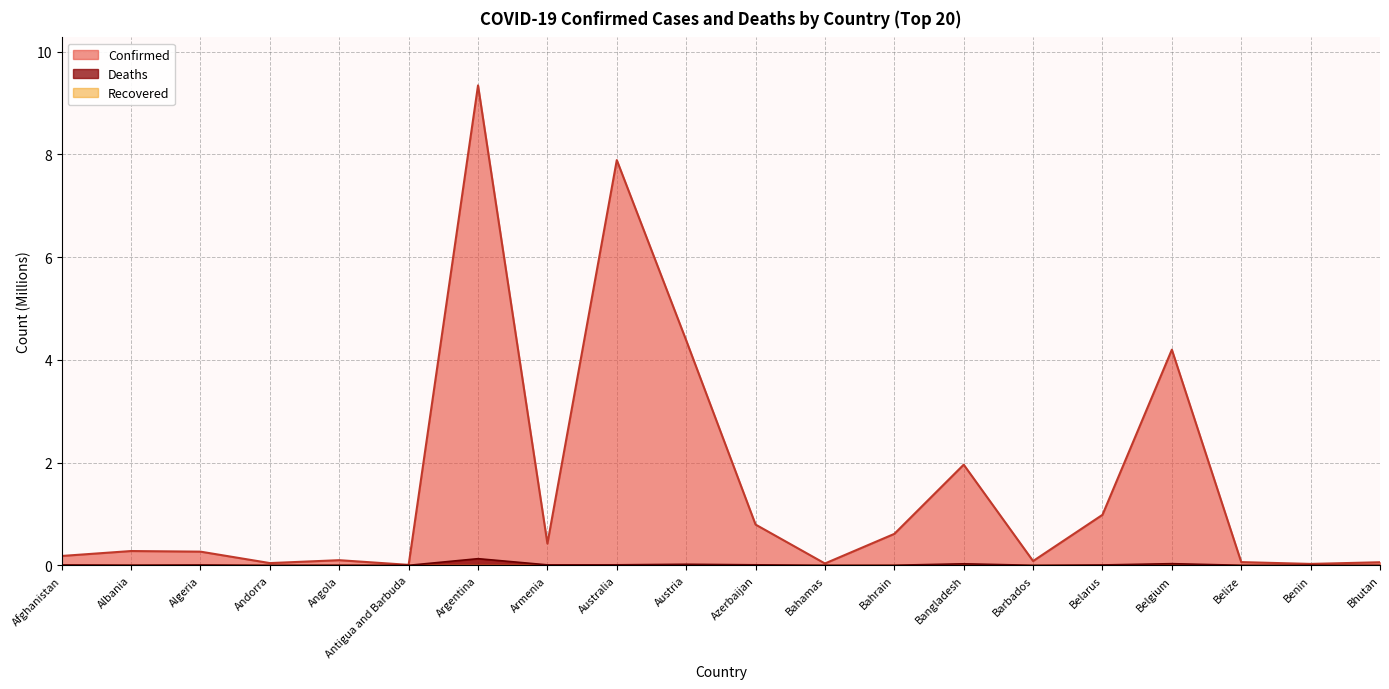

What is the difference between the highest and lowest values at Albania?

0.3